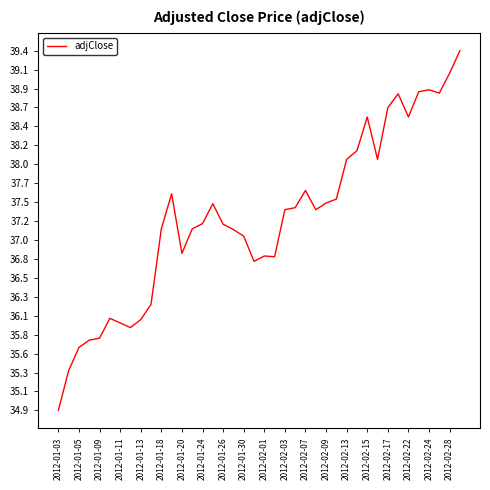

What is the difference between the maximum and minimum values?

4.5